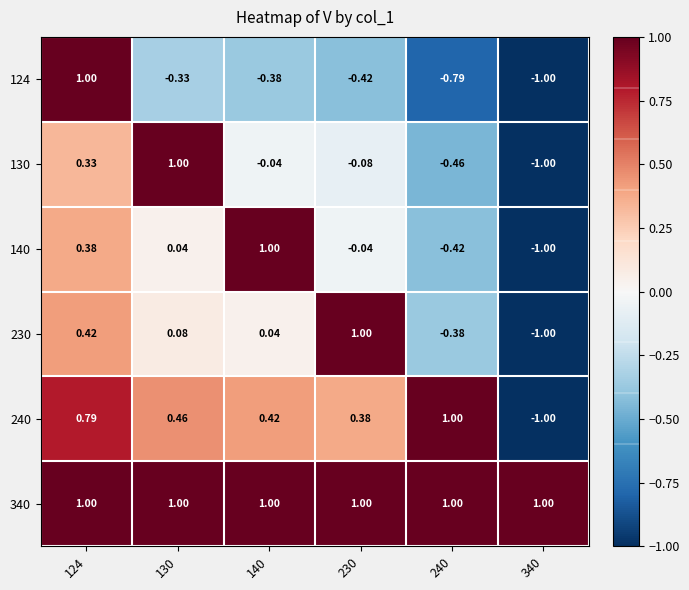

Count the number of categories in the chart.

6